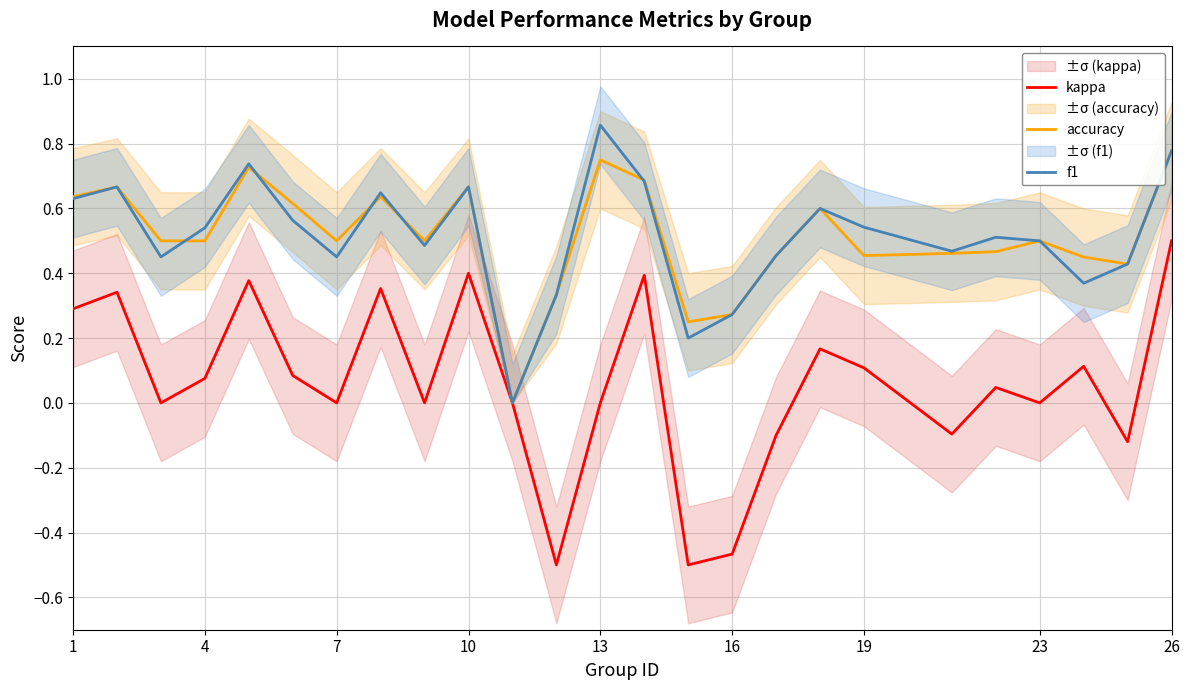

Which series has the widest spread of values?

kappa